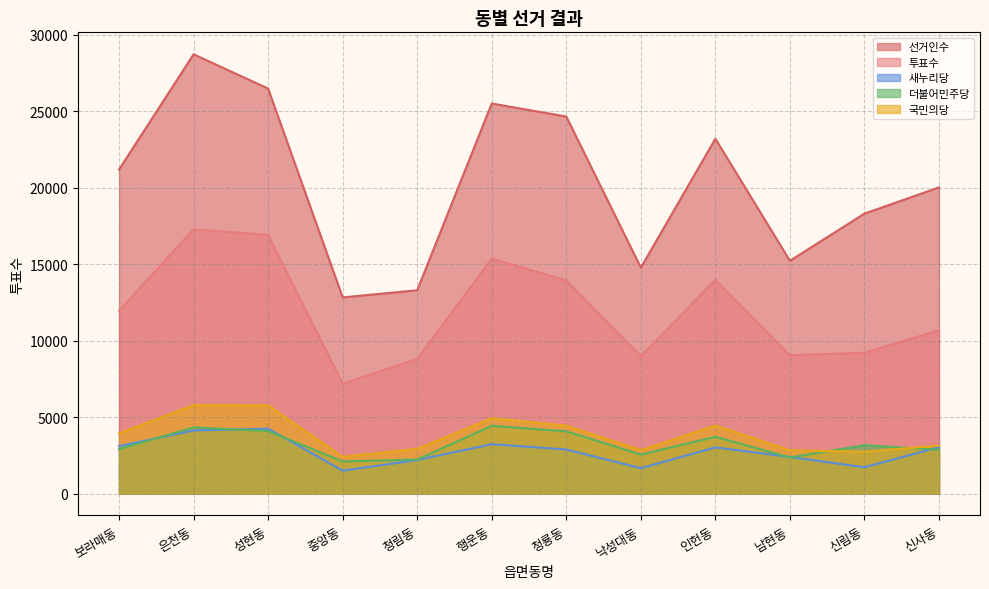

The value of 더불어민주당 at 신사동 is 1573. True or false?

False